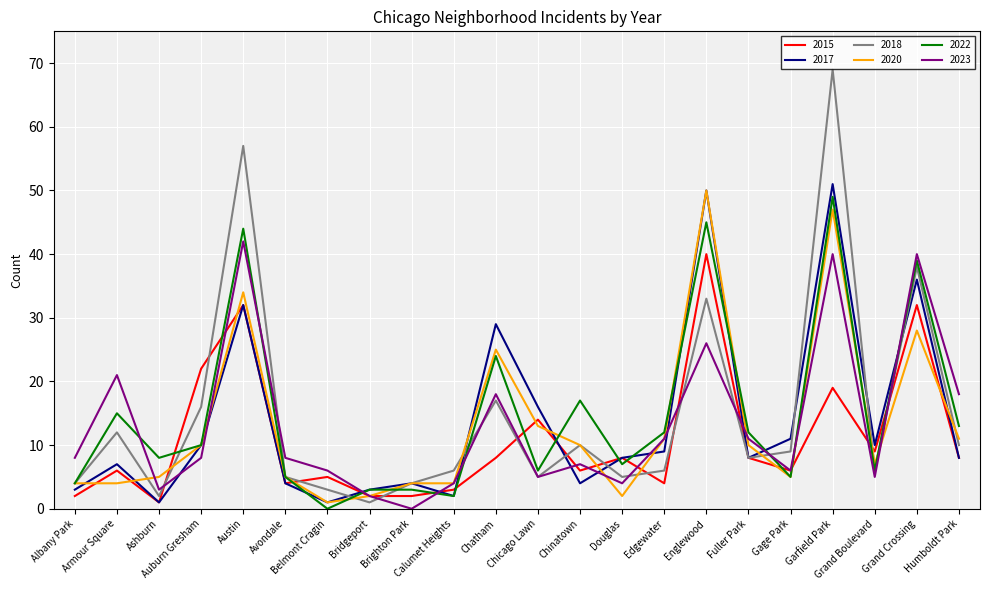

What position from the left is Grand Boulevard?

20